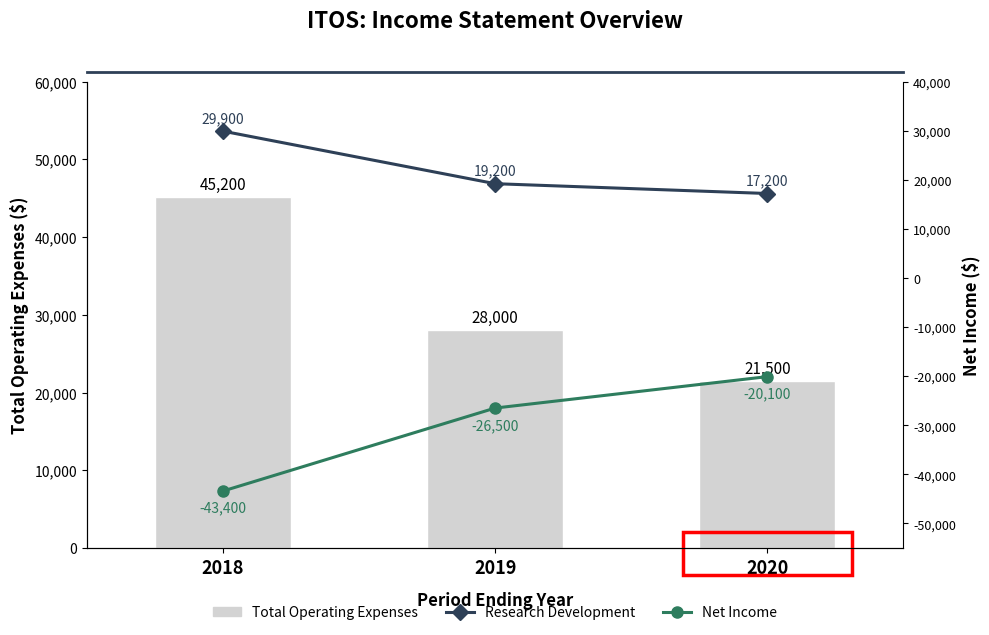

Count the Research Development values in the range 17200 to 29900.

3